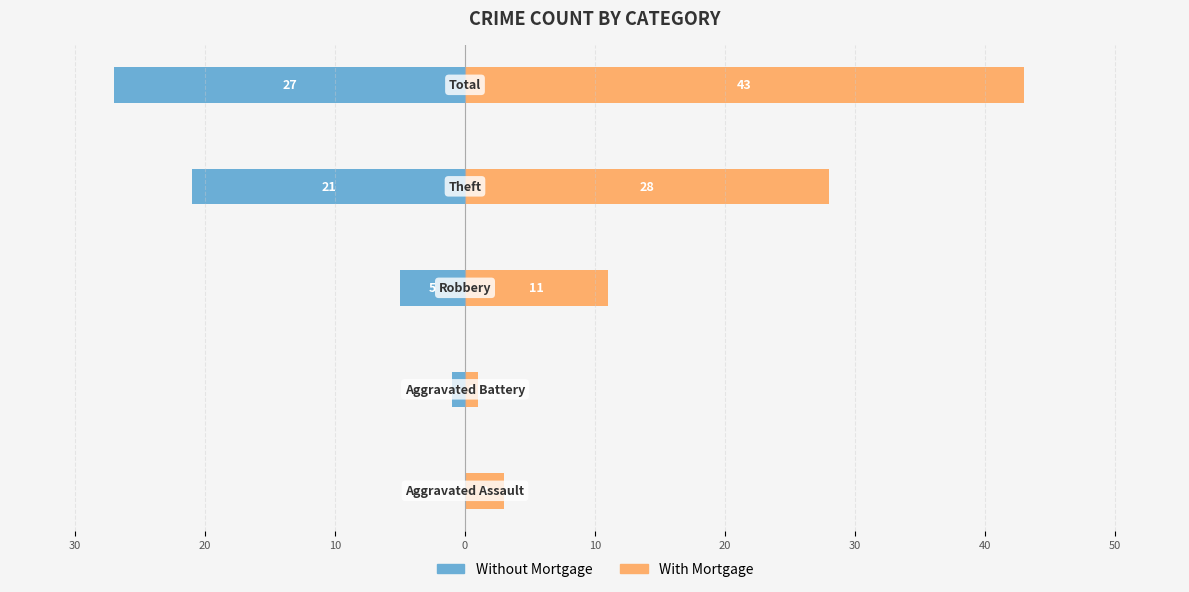

How many bars are there in each group?

2